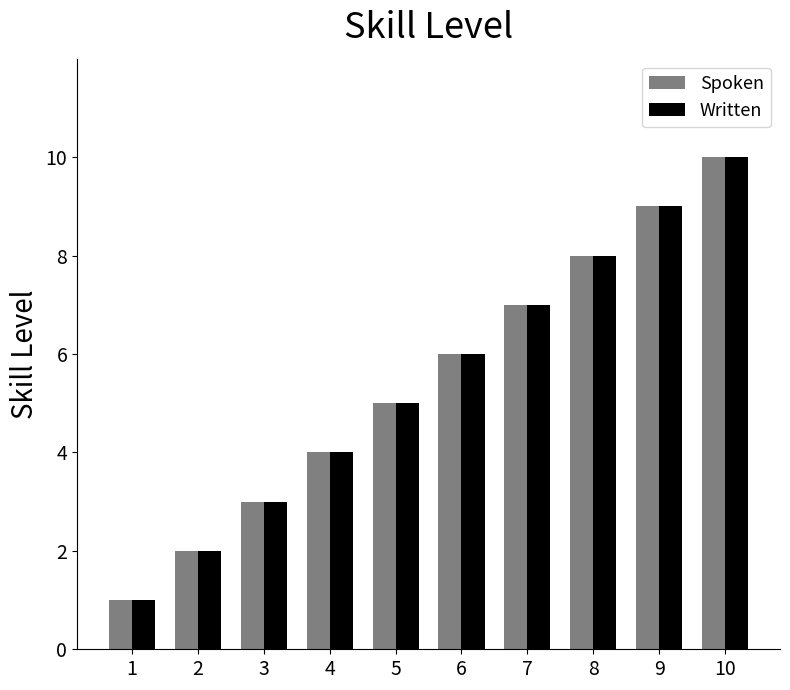

True or false: Spoken has a value of 11 at 8.

False